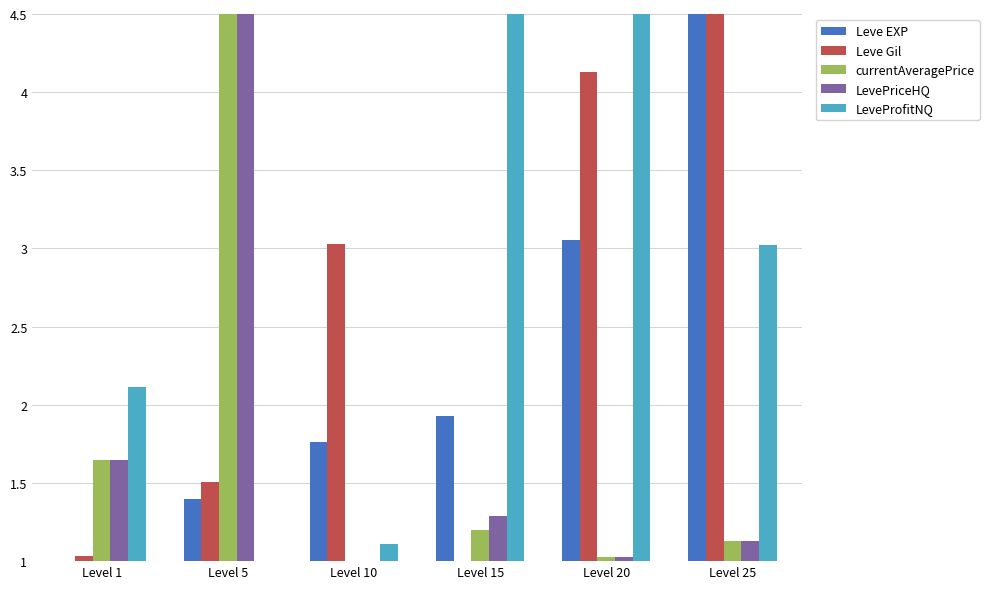

Which series has the largest total across all categories?

LeveProfitNQ